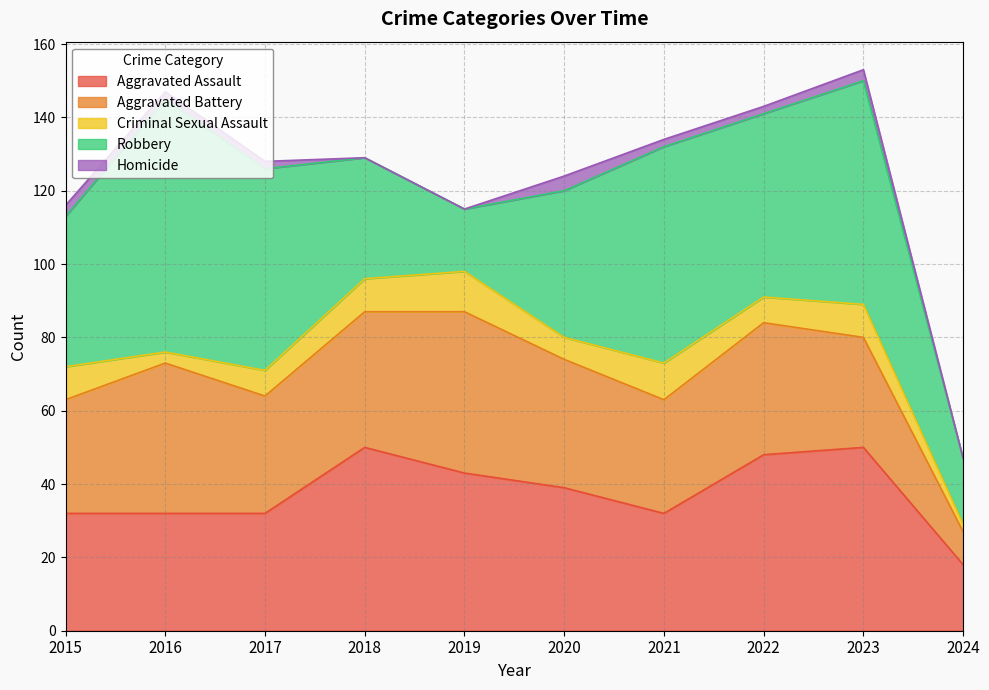

What are all the series names shown in the legend?

Aggravated Assault, Aggravated Battery, Criminal Sexual Assault, Robbery, Homicide